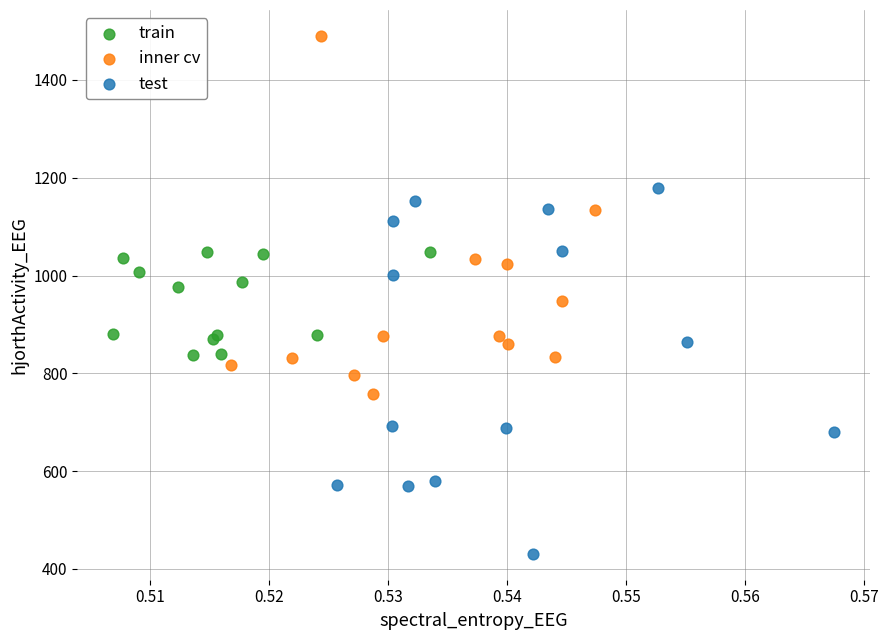

Which series contains the lowest Y value?

test